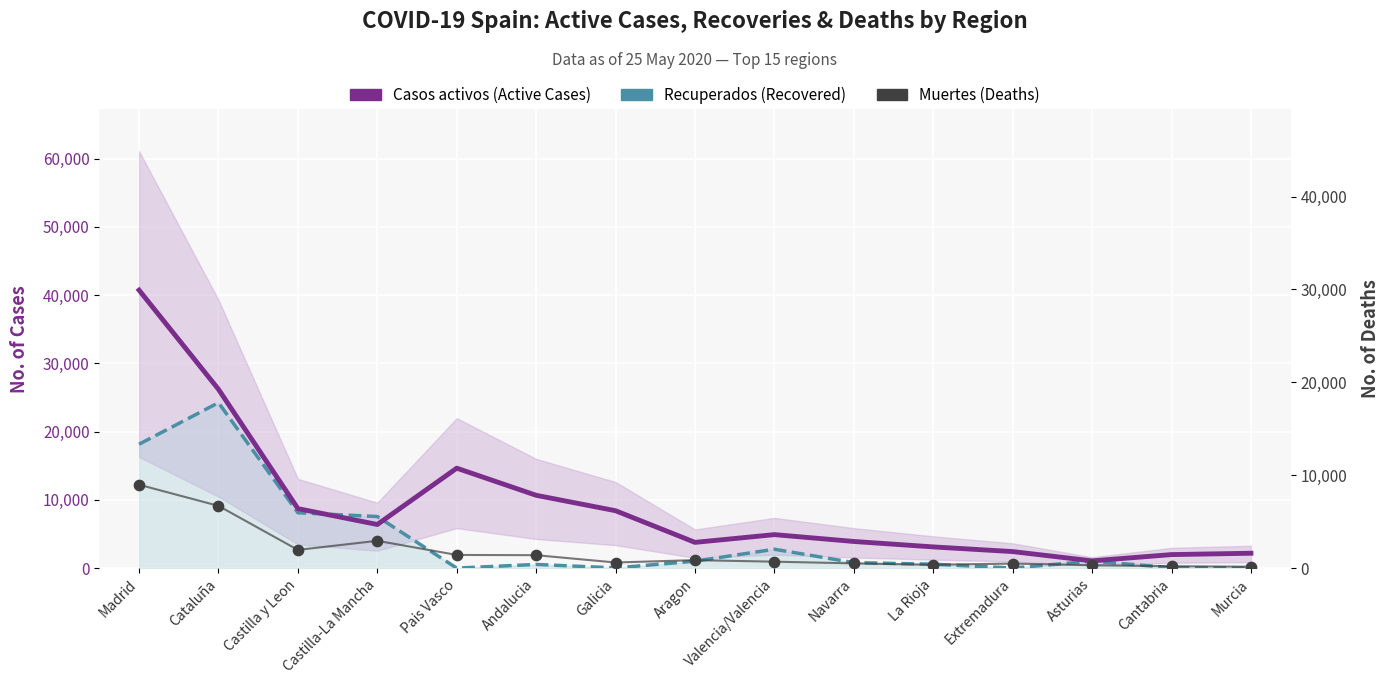

At how many categories does at least one series exceed 404?

15